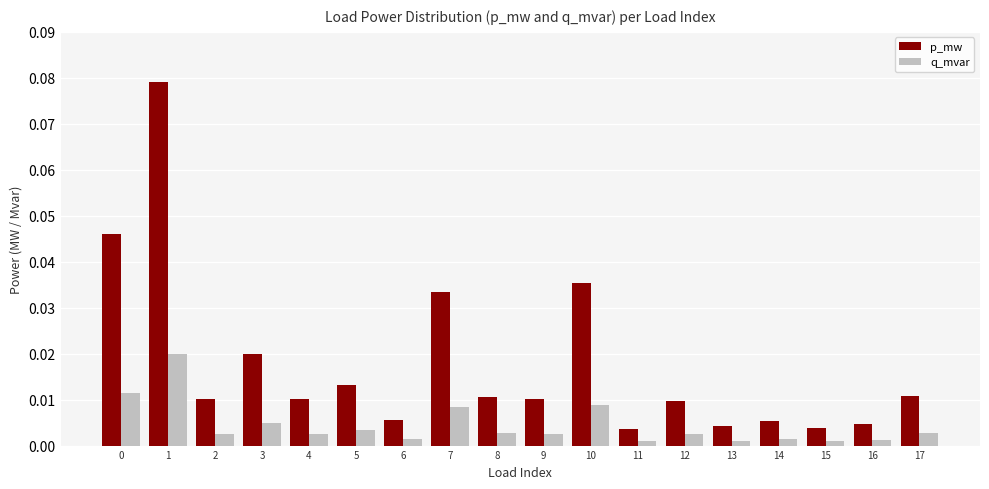

List the series in order of their overall mean, lowest first.

q_mvar, p_mw